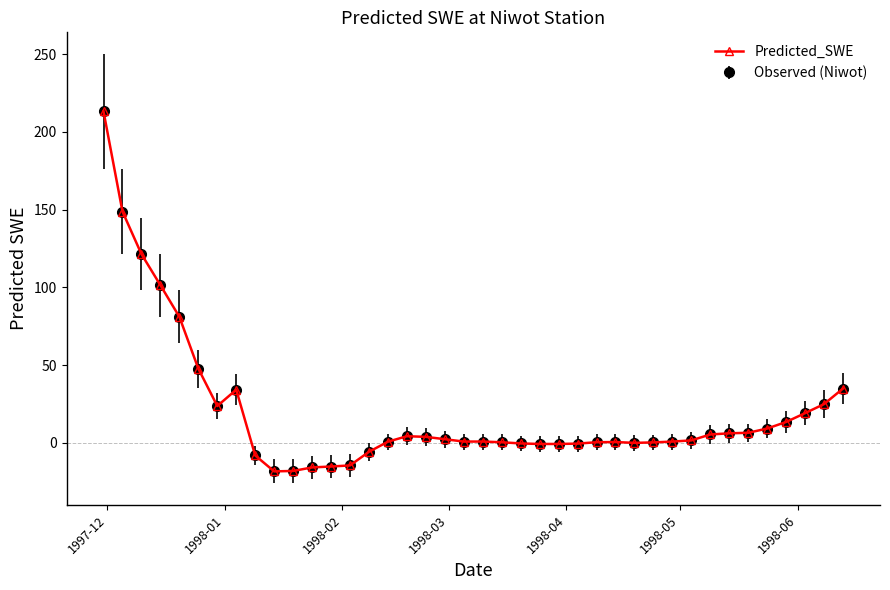

Is this an area chart (filled region under the line)?

No